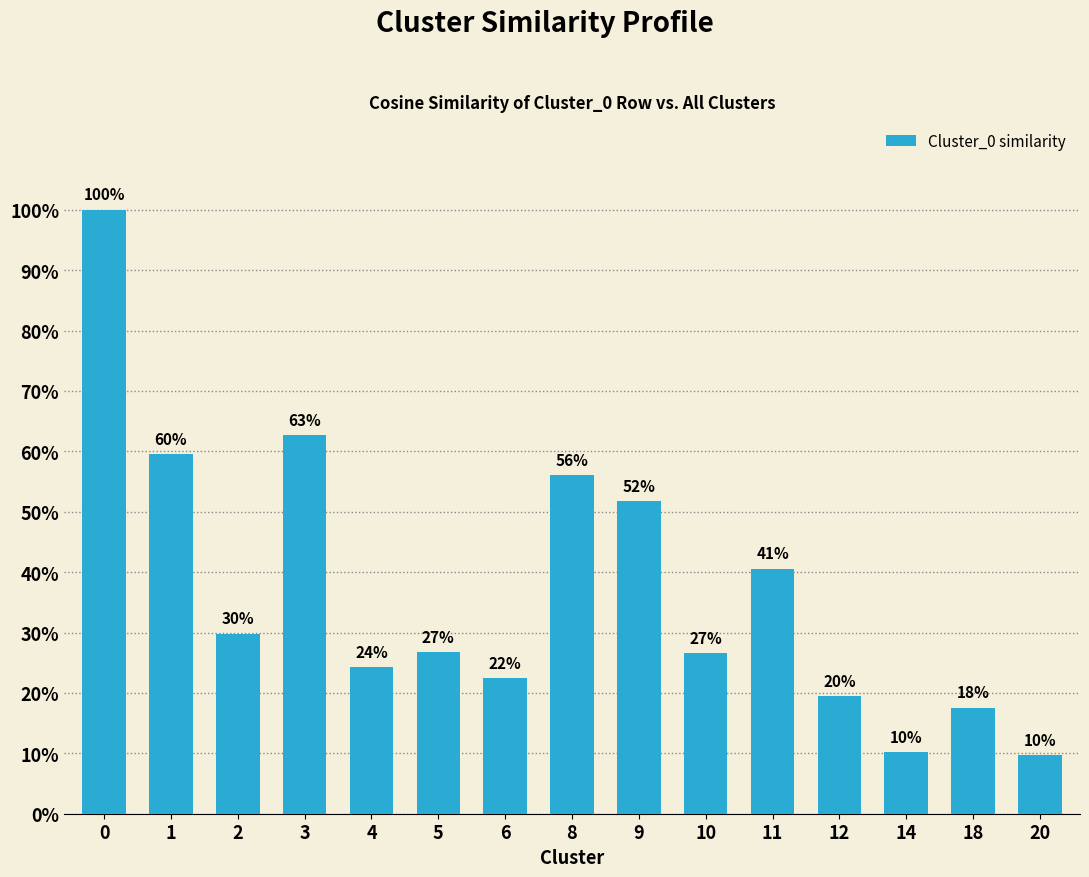

Does the chart contain any negative values?

No